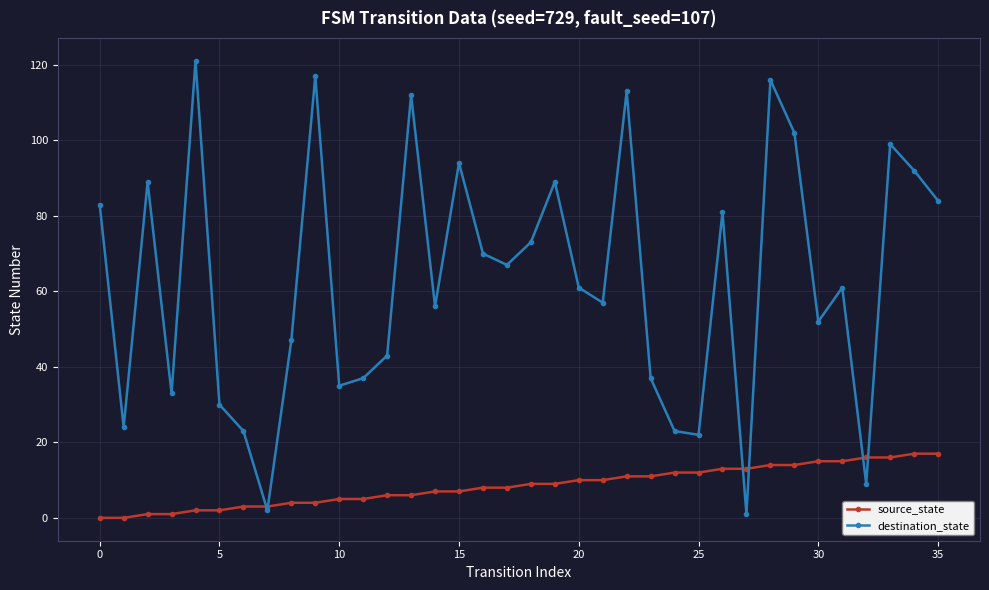

What is the average value of the destination_state series?

63